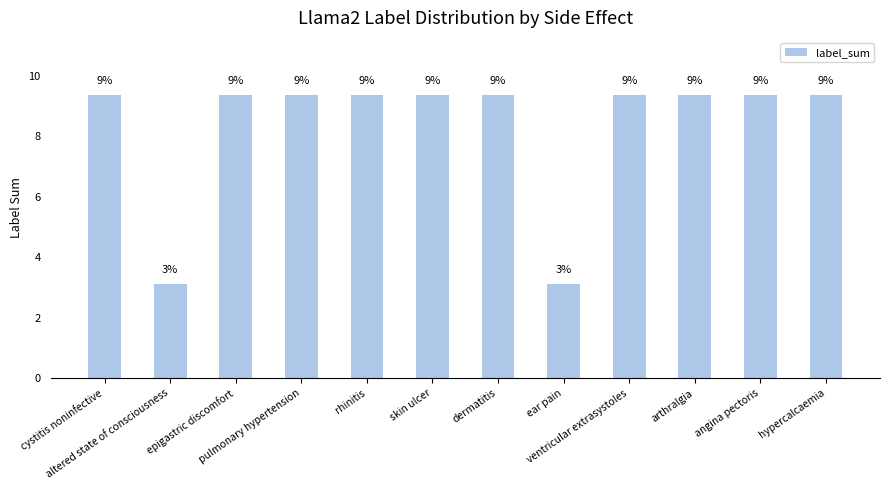

How many bars are there in total?

12